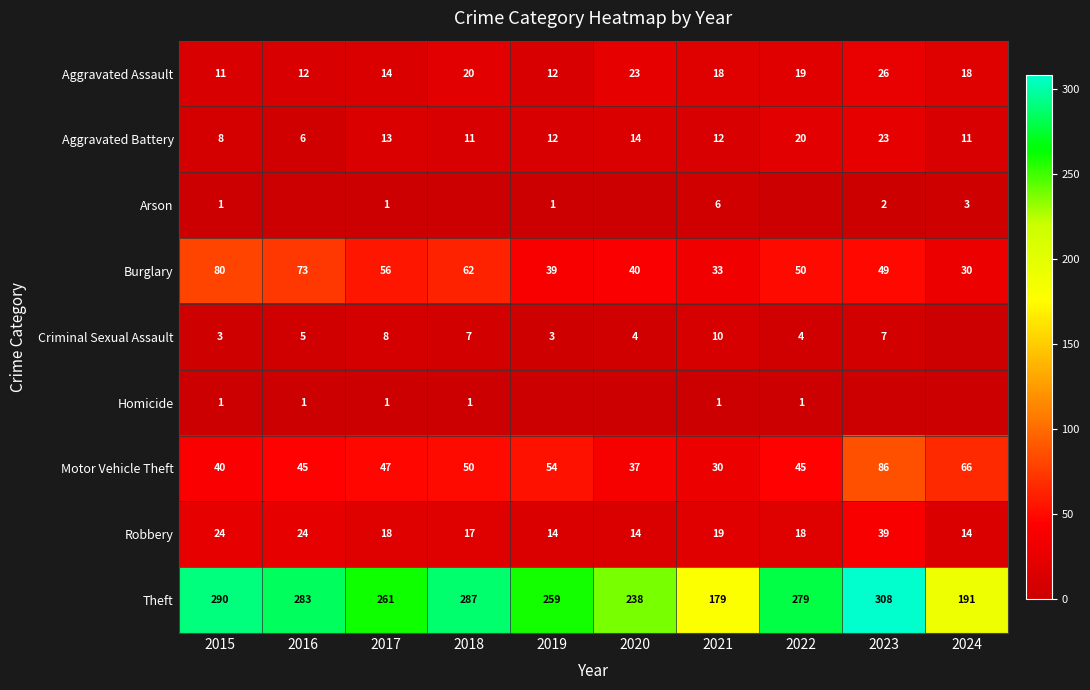

Is the value of Aggravated Assault at 2018 greater than the value of Criminal Sexual Assault at 2018?

Yes